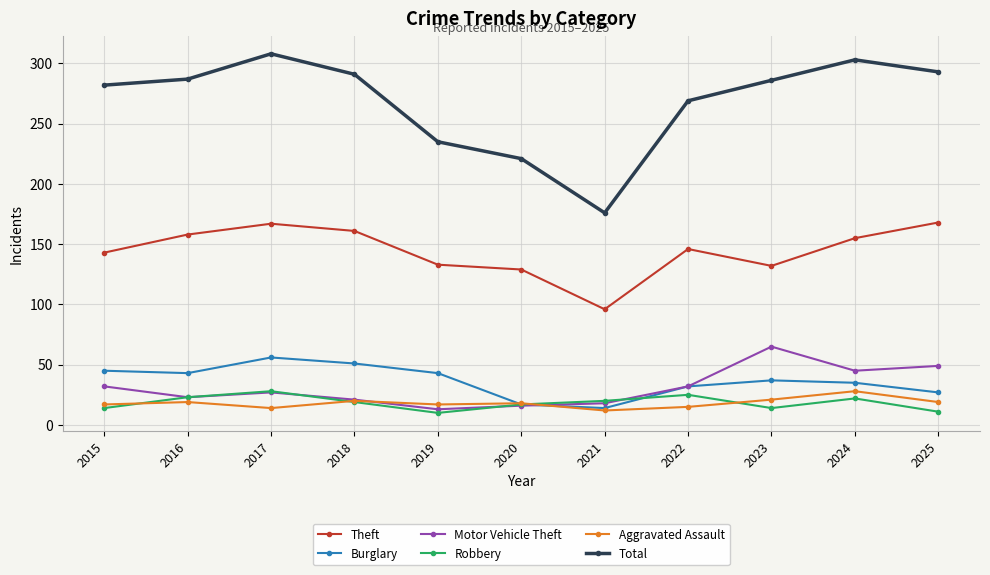

How many times do Motor Vehicle Theft and Aggravated Assault cross each other?

2